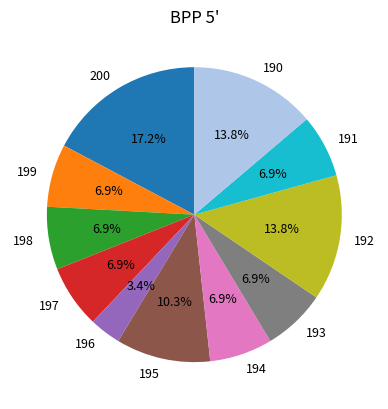

What percentage is NOT represented by 193?

93.1%